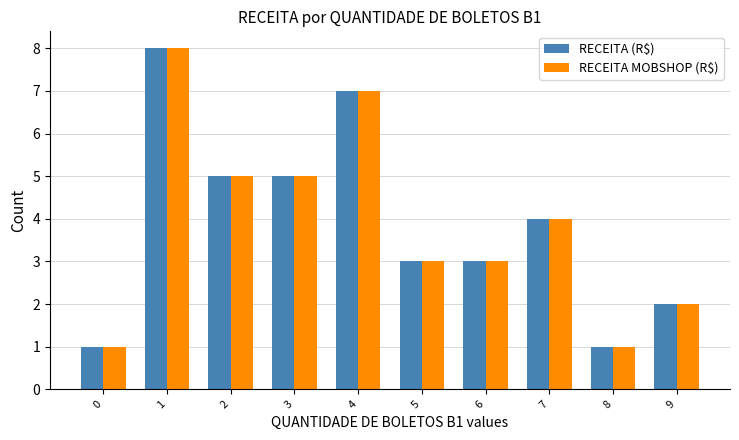

Is it true that RECEITA MOBSHOP (R$) equals 3 at 6?

True